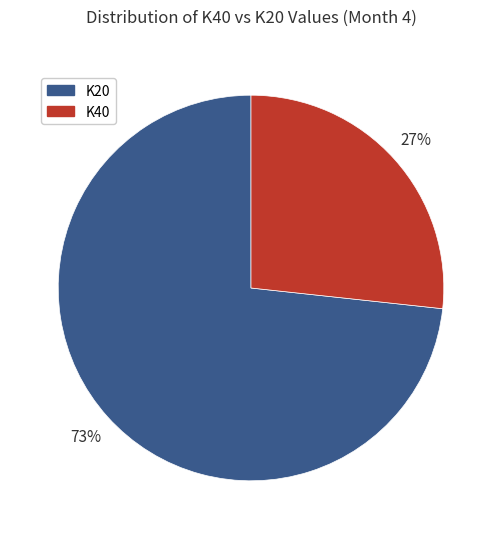

How many segments does this pie chart have?

2